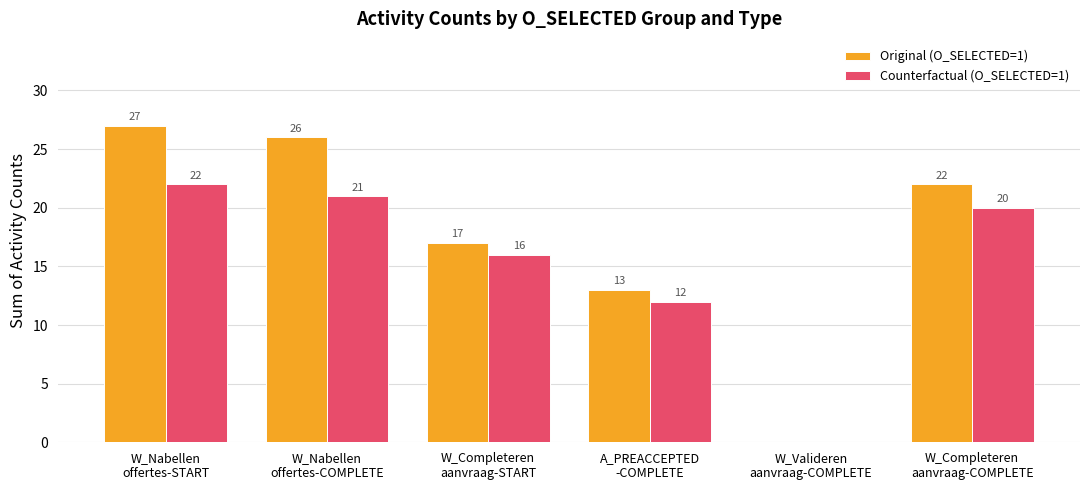

Which series has the widest spread of values?

Original (O_SELECTED=1)